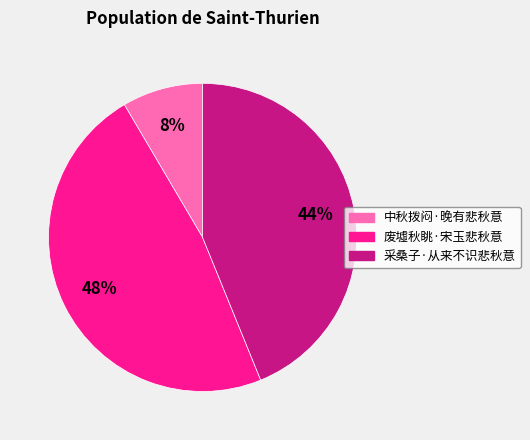

Is there a majority slice in this chart?

No